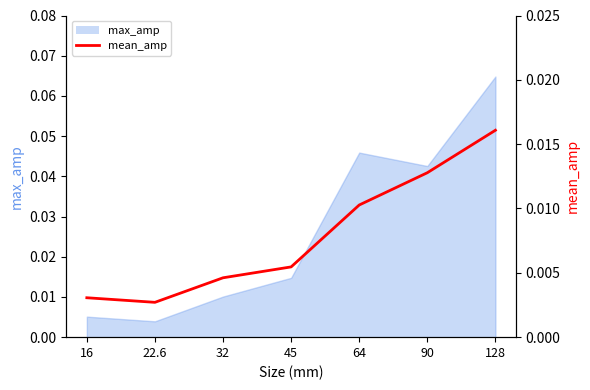

How many points are lower than both their immediate neighbors (excluding endpoints)?

1